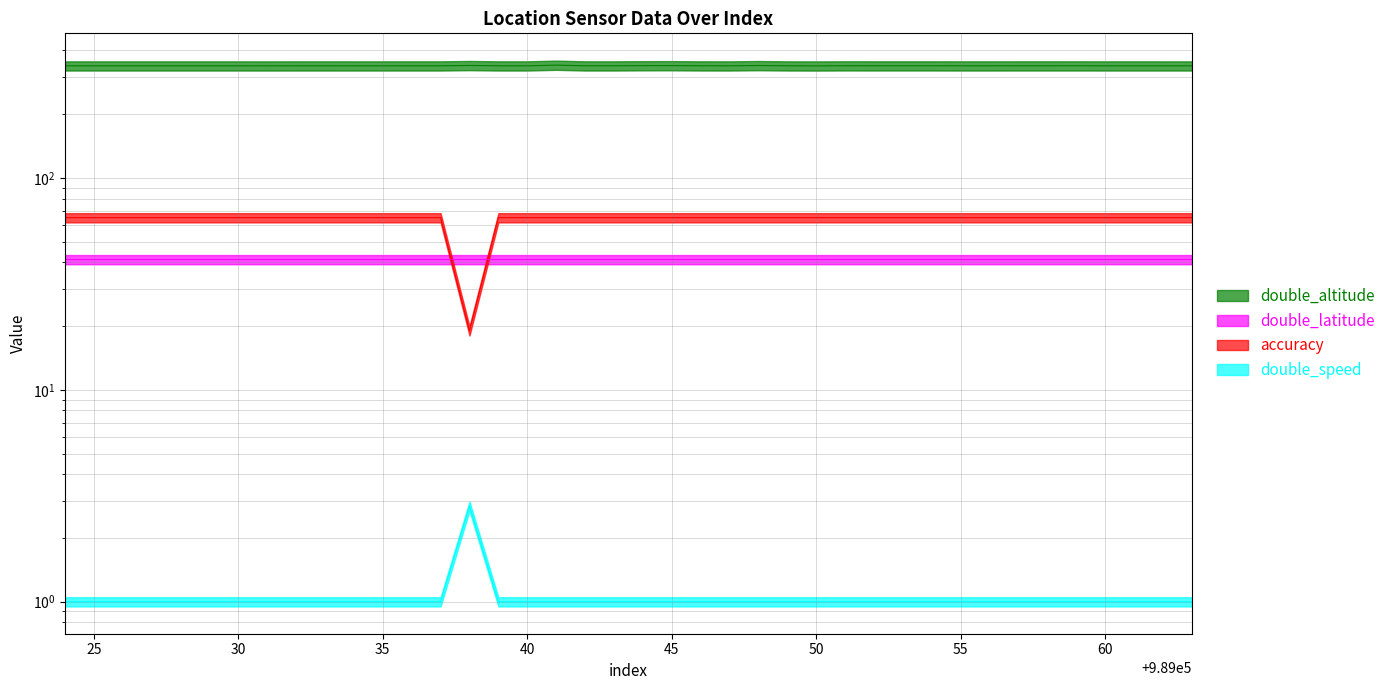

True or false: double_altitude has more than 2 interior local peaks.

True